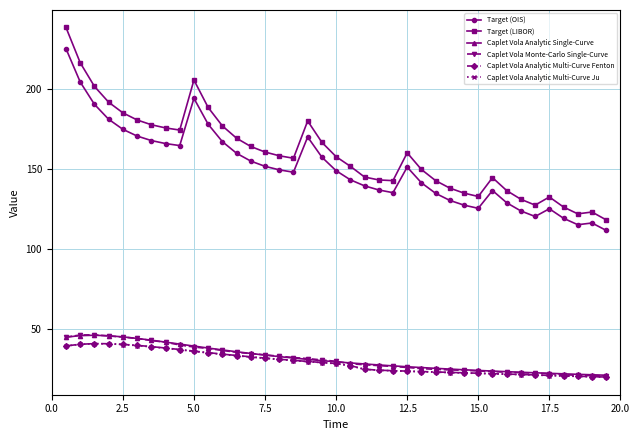

What is the value of the Target (OIS) point at the 37th from the left?

115.1